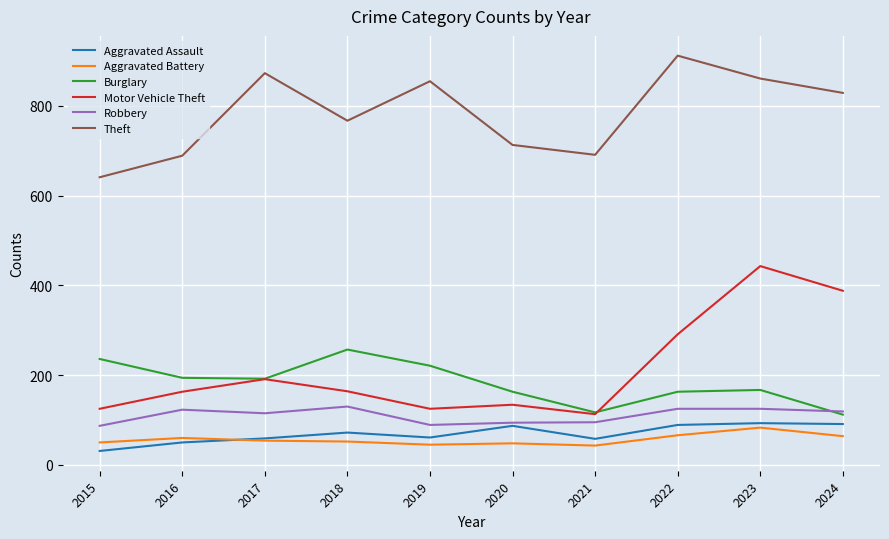

Which series changed the most between 2020 and 2023?

Motor Vehicle Theft